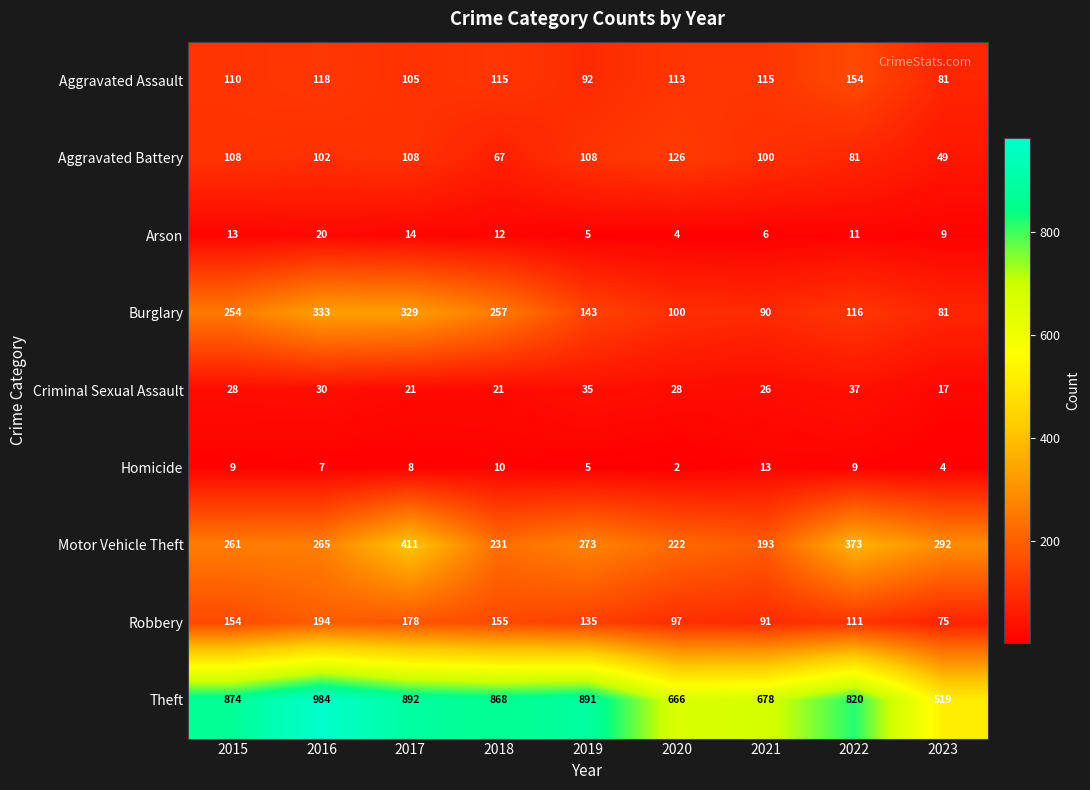

At which category is the sum across all series the highest?

2017